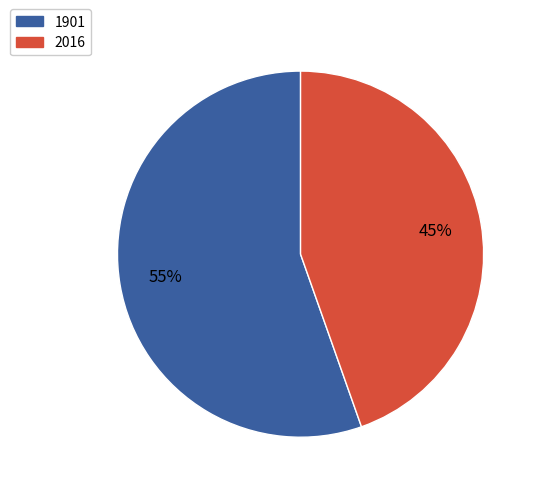

What is the smallest slice in the pie chart?

2016